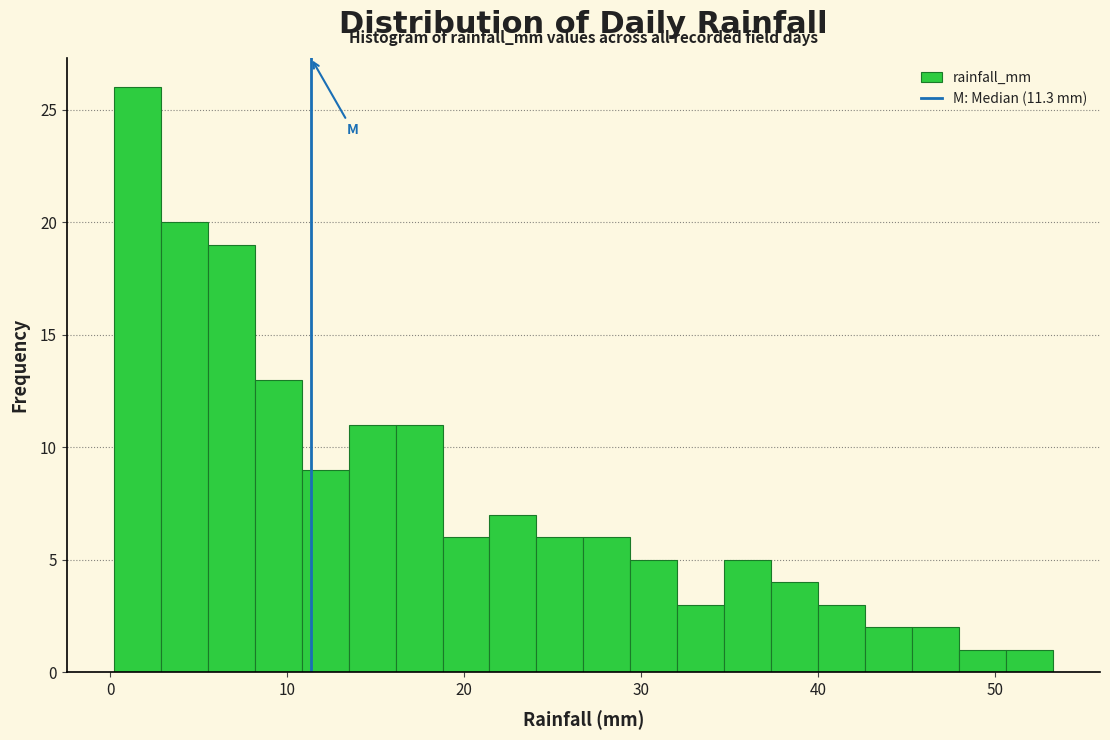

Around what value on the x-axis is the tallest bar? Give the approximate position of its centre, as read against the axis.

2